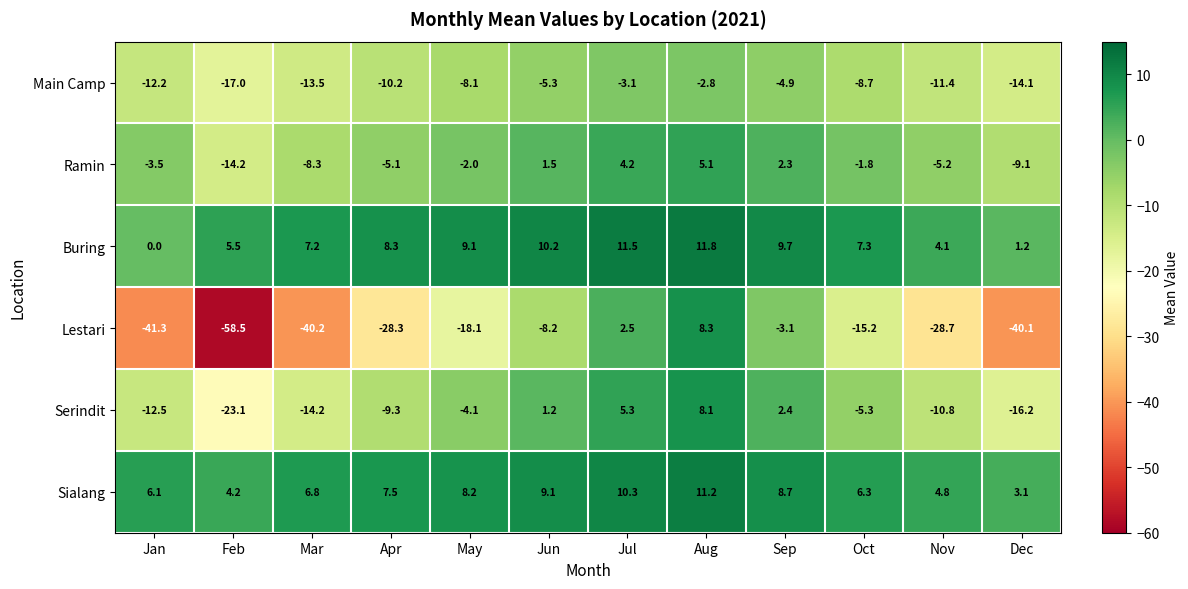

Rank the series by their maximum value, from highest to lowest.

Buring, Sialang, Lestari, Serindit, Ramin, Main Camp